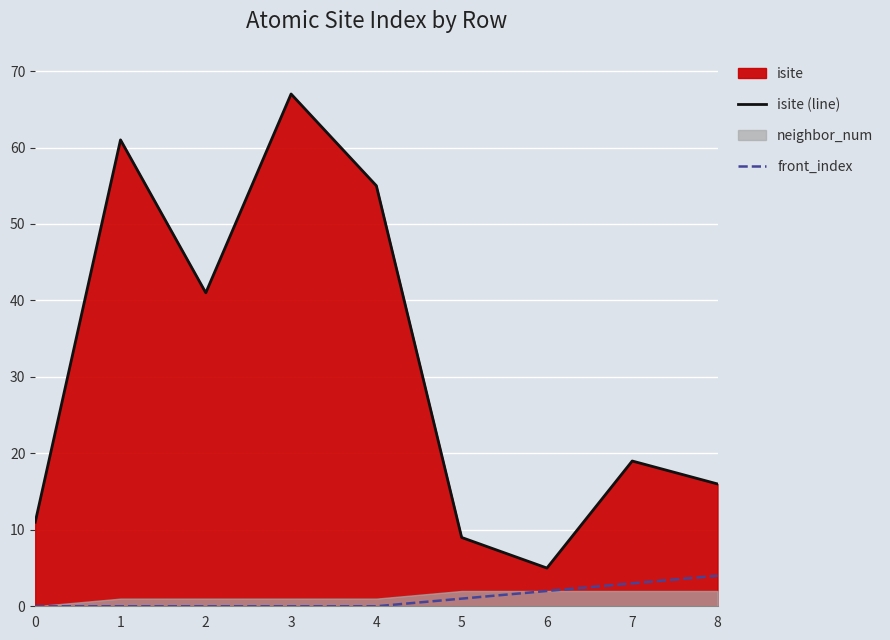

What is the difference between the maximum and minimum values in the isite (line) series?

62